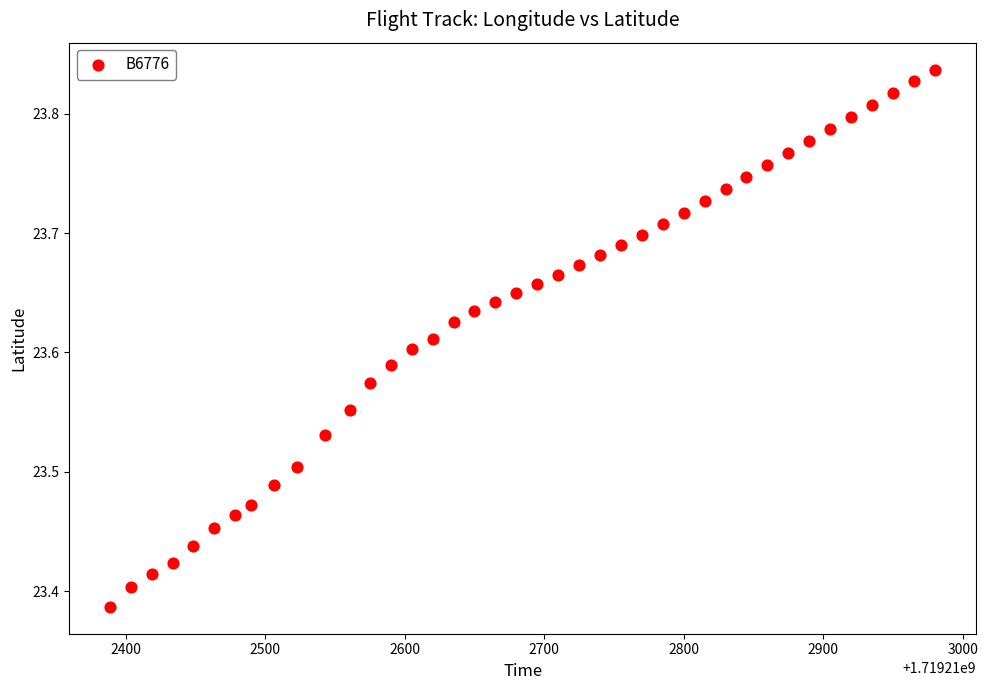

What is the range of Y values (max minus min)?

0.4